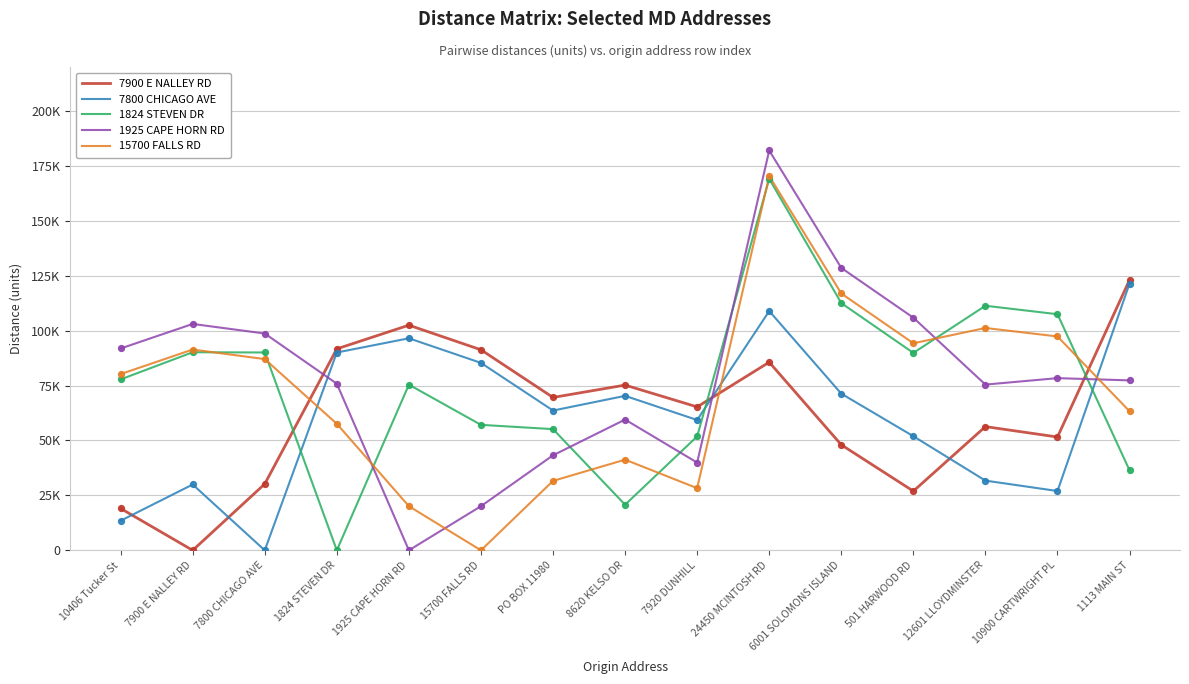

What are all the series names shown in the legend?

7900 E NALLEY RD, 7800 CHICAGO AVE, 1824 STEVEN DR, 1925 CAPE HORN RD, 15700 FALLS RD